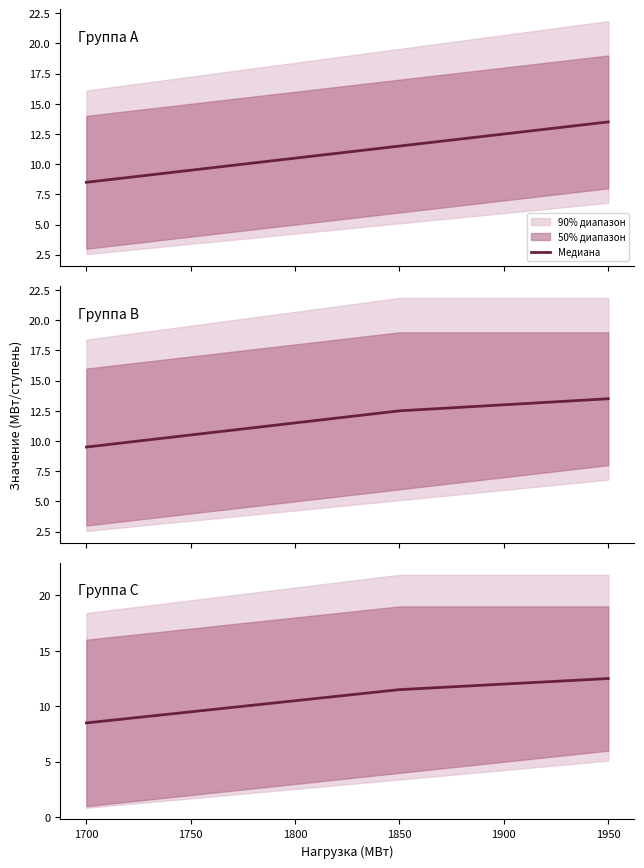

True or false: the data shows 10.5 at 1800.

True